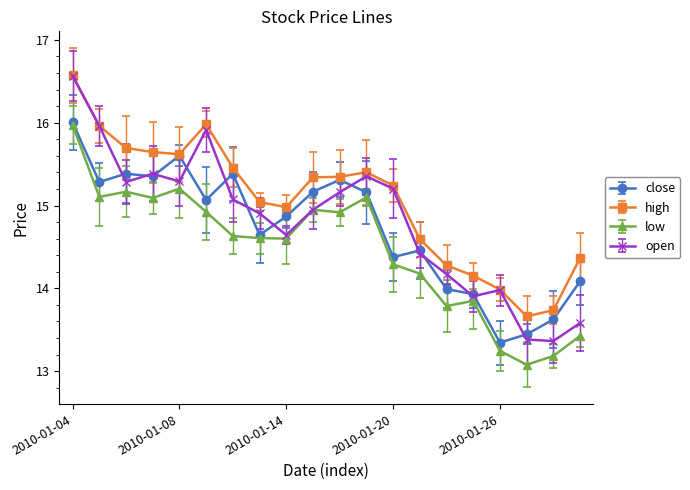

What is the highest value of the high series?

16.6